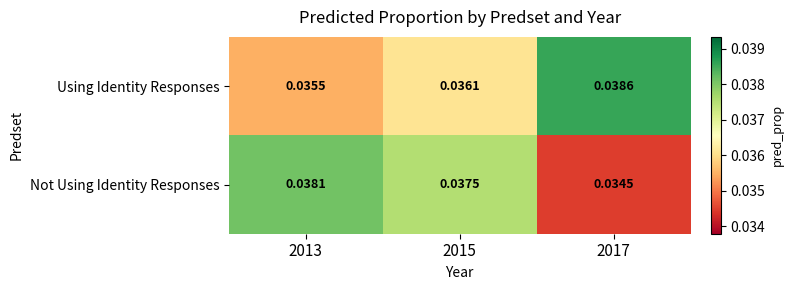

Which series has the largest total across all categories?

Using Identity Responses